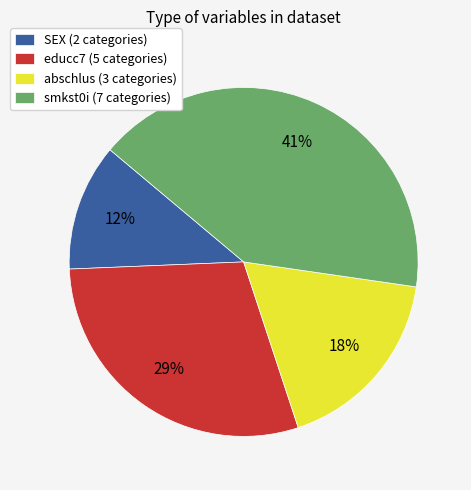

What percentage is the smkst0i slice, to the nearest percent?

41%